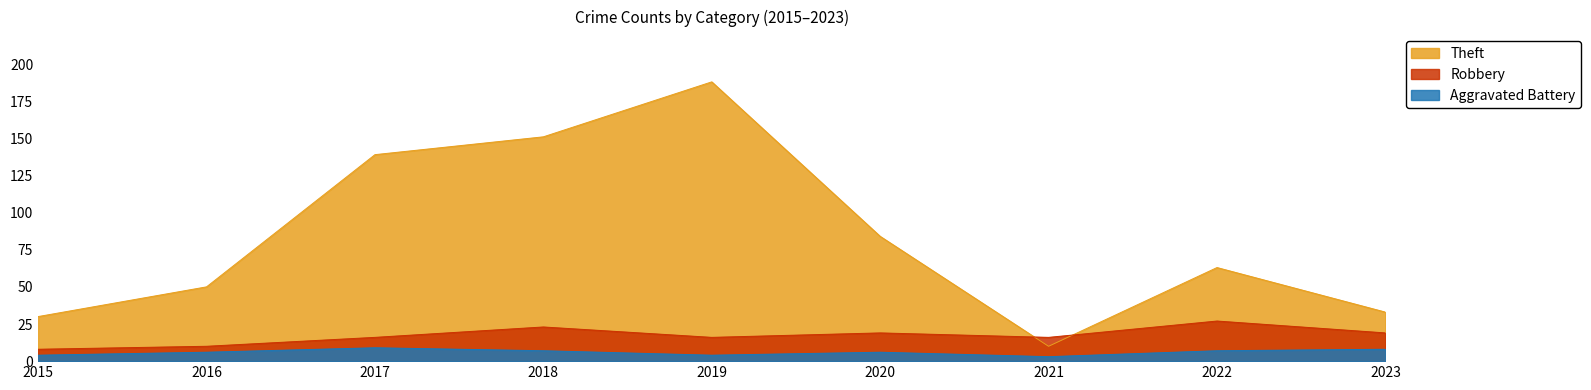

List the labels in order of Robbery value, largest first.

2022, 2018, 2020, 2023, 2017, 2019, 2021, 2016, 2015